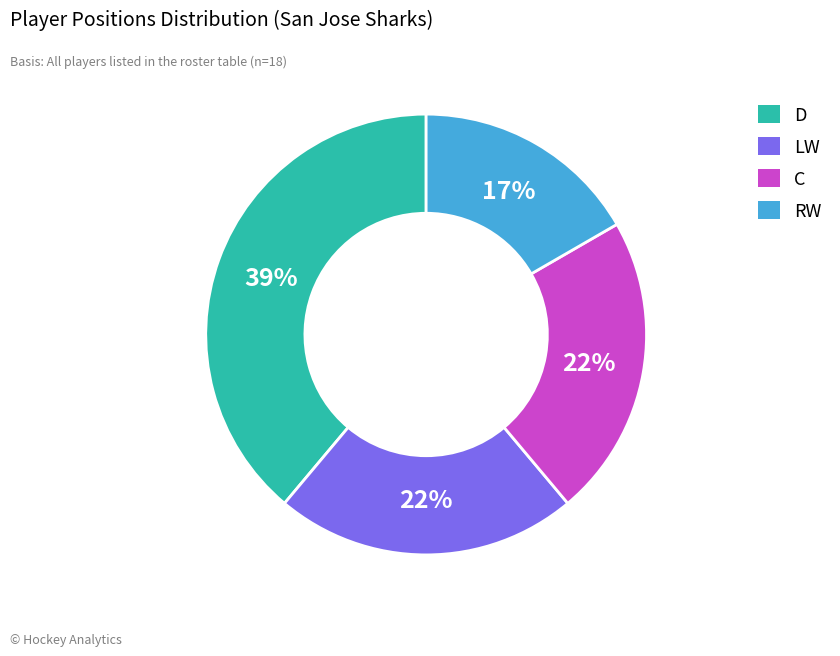

What percentage is the D slice, to the nearest percent?

39%